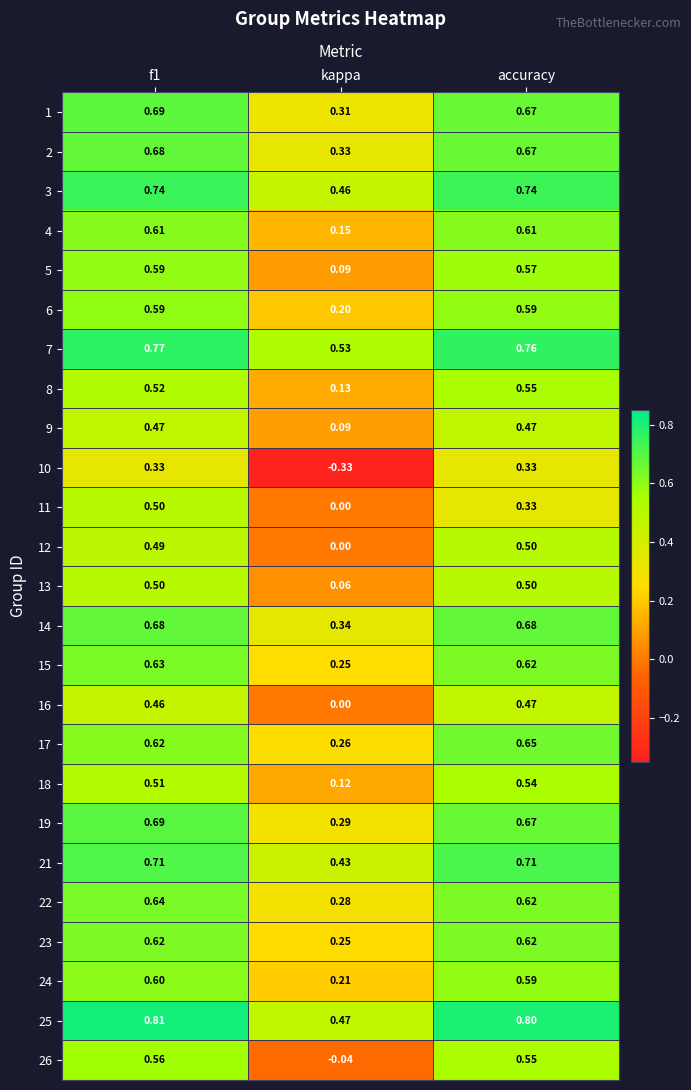

Which label corresponds to the smallest value in the chart?

kappa